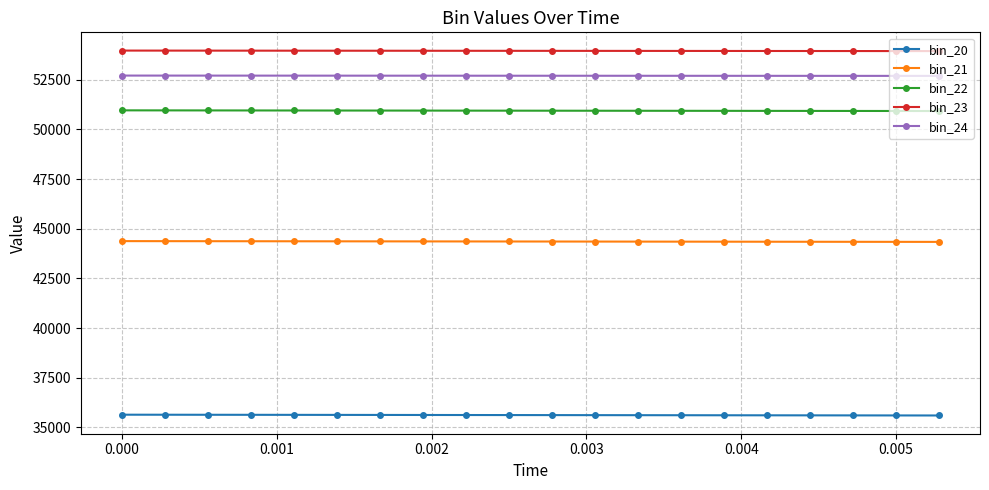

What is the average value of the bin_21 series?

44357.5